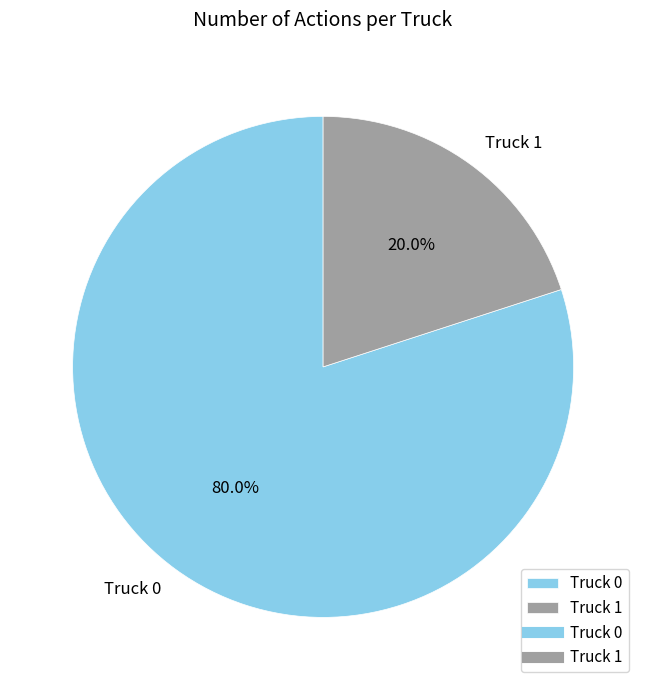

To the nearest percent, what percentage of the pie is Truck 0?

80%